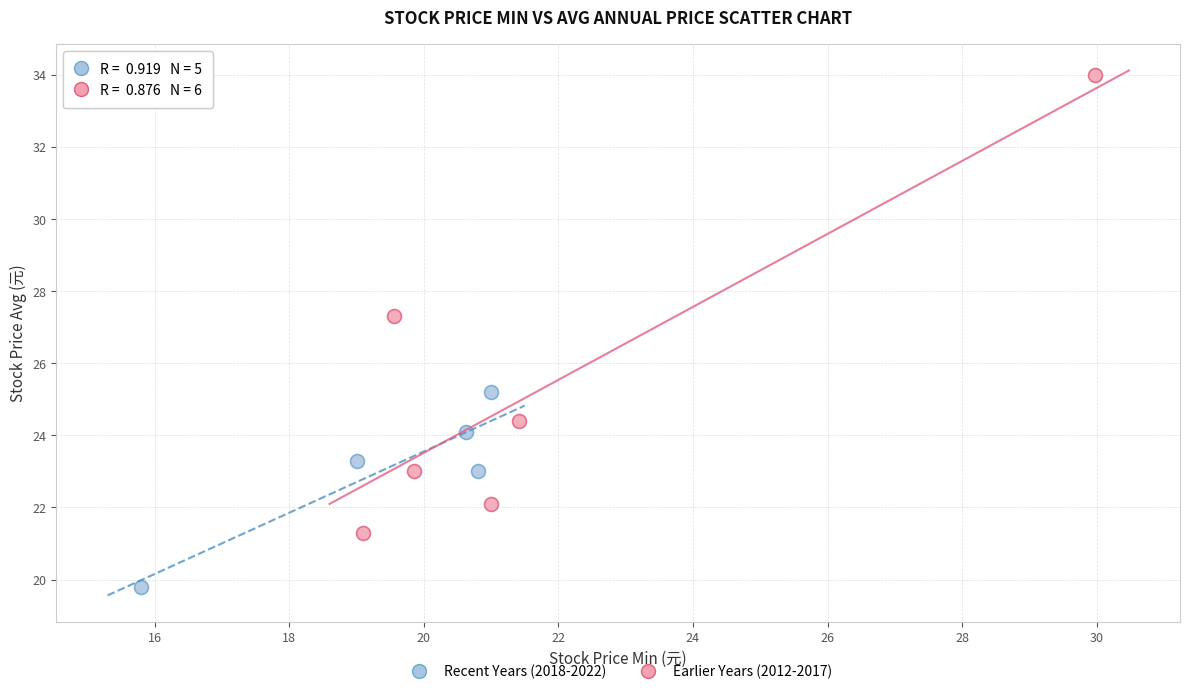

Which series contains the highest Y value?

Earlier Years (2012-2017)